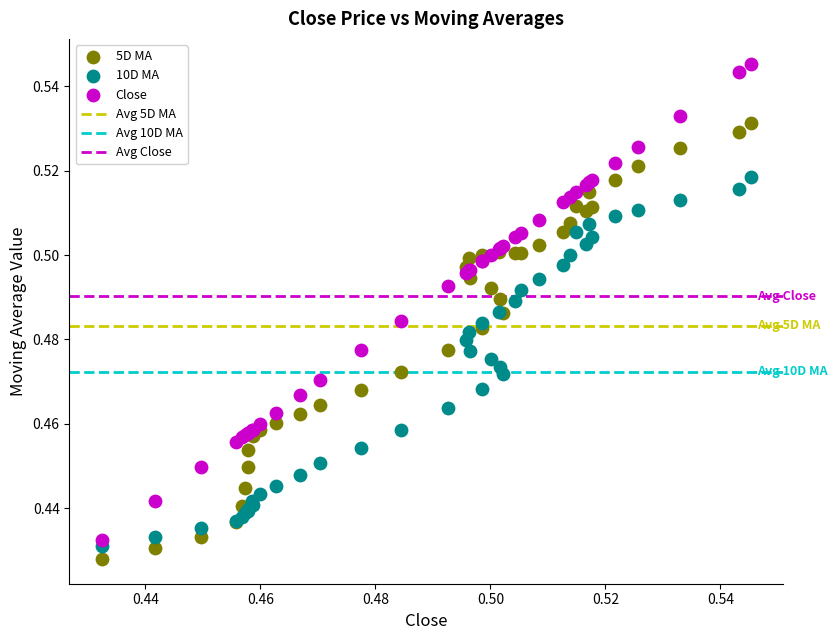

Which series contains the lowest Y value?

5D MA